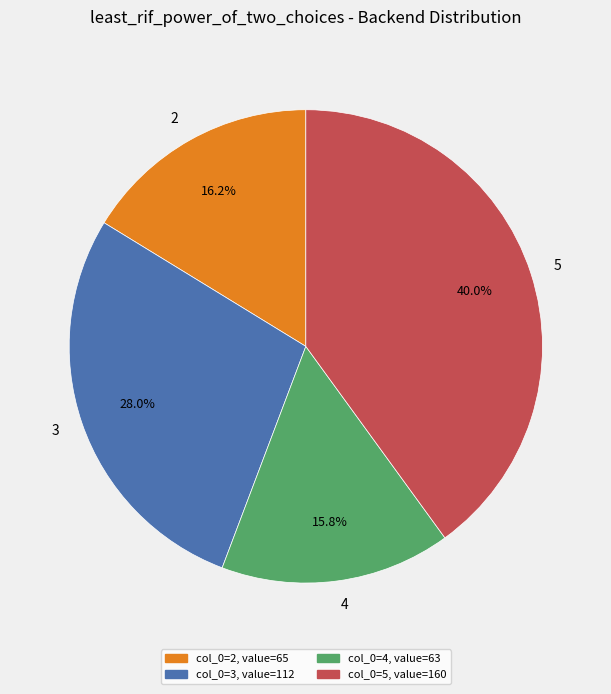

What portion of the pie excludes 5?

60.0%